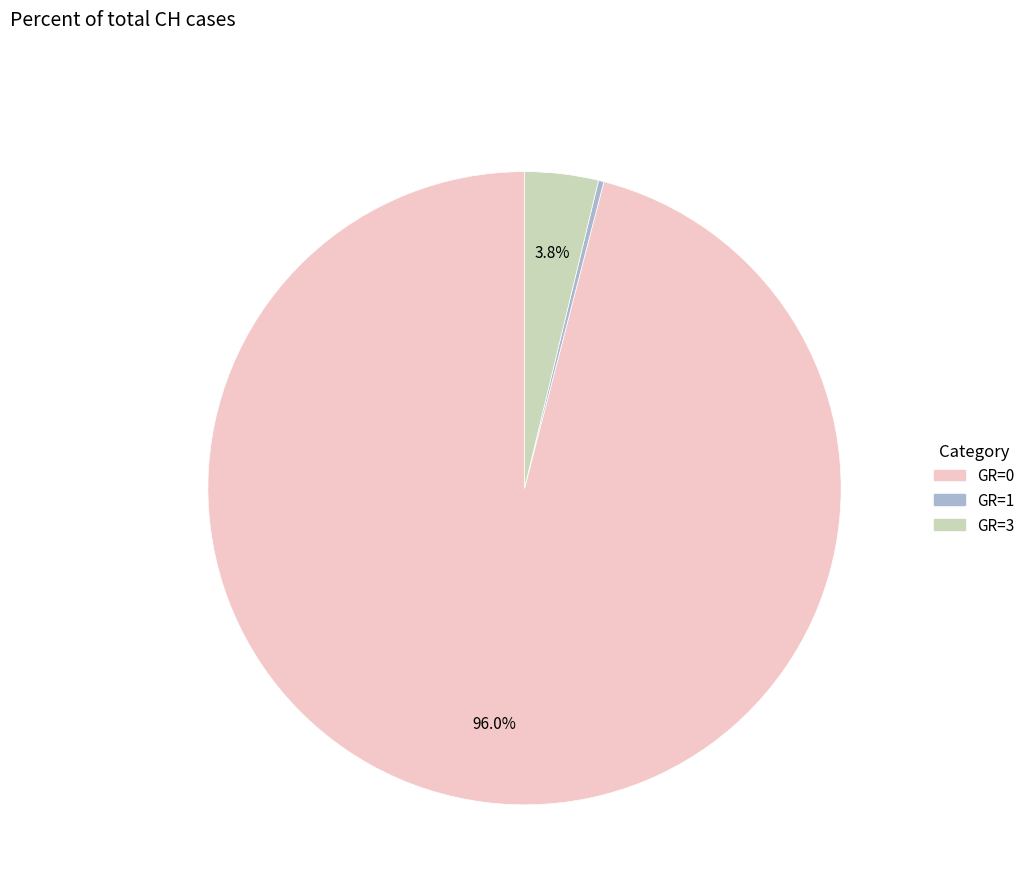

Is there a majority slice in this chart?

Yes